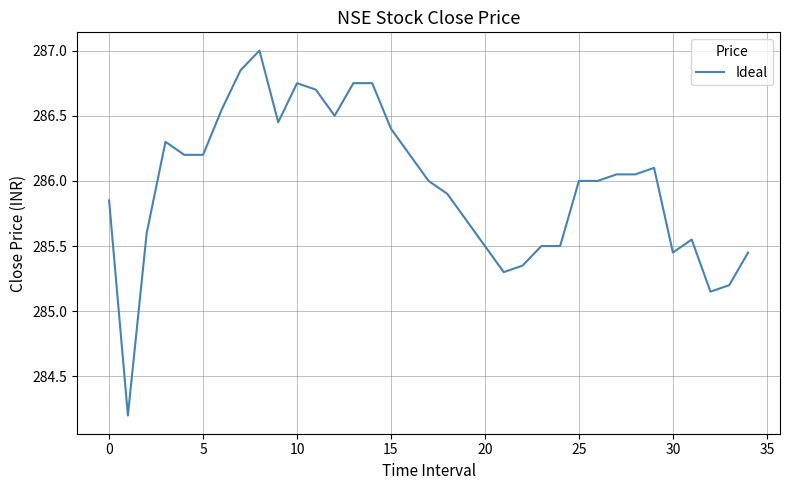

What is the difference between the maximum and minimum values?

2.8